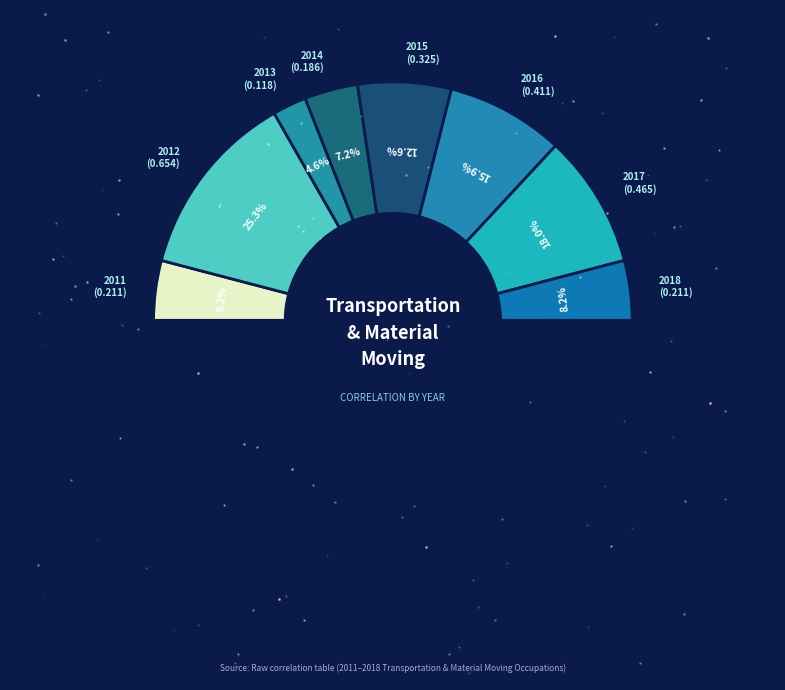

What percentage do 2013 and 2018 together represent?

12.7%